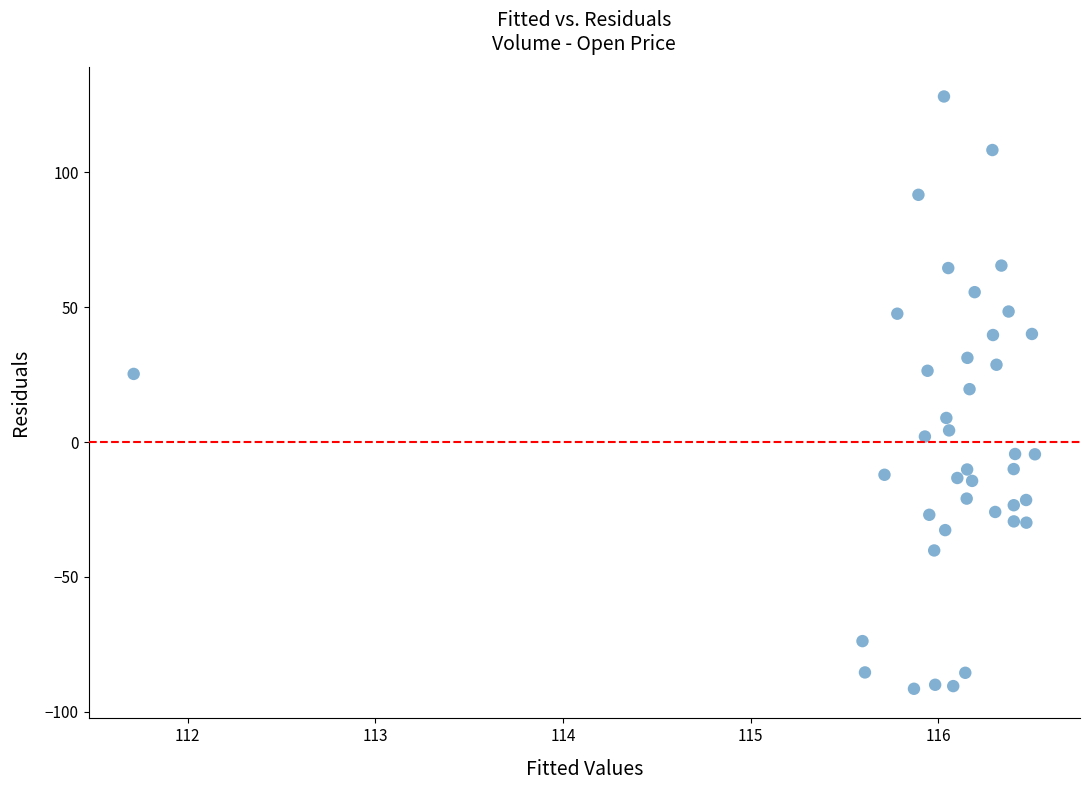

How many data points are displayed?

40